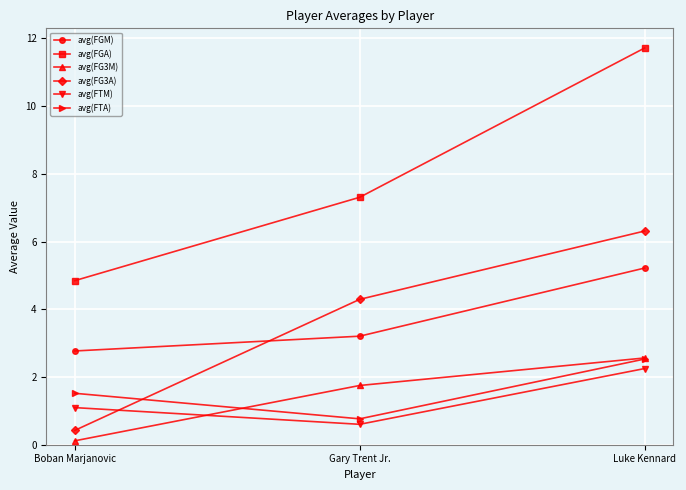

The value of avg(FG3A) at Gary Trent Jr. is 4.3. True or false?

True